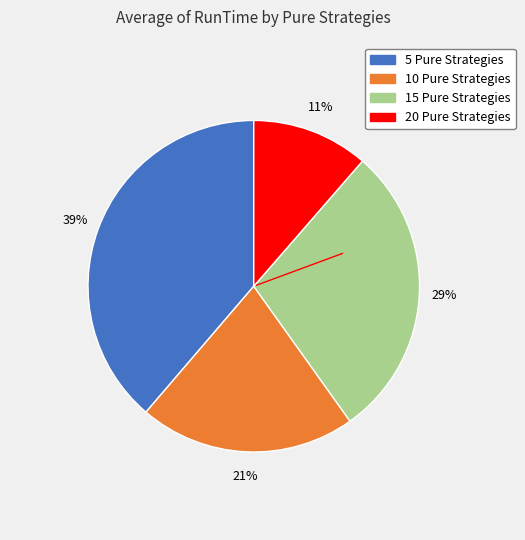

Is there a majority slice in this chart?

No